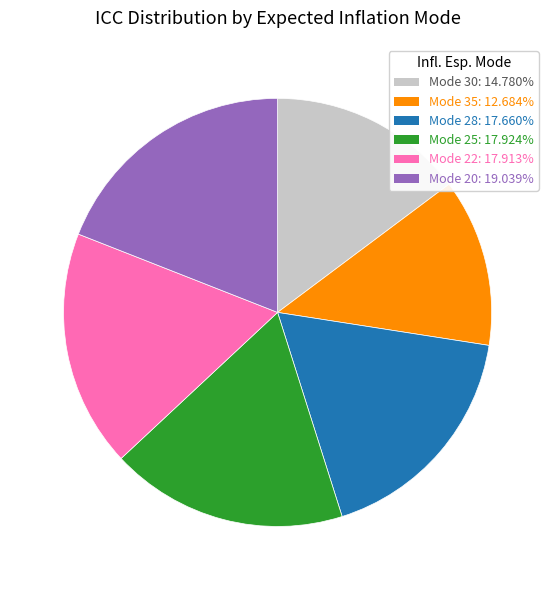

Is there a majority slice in this chart?

No